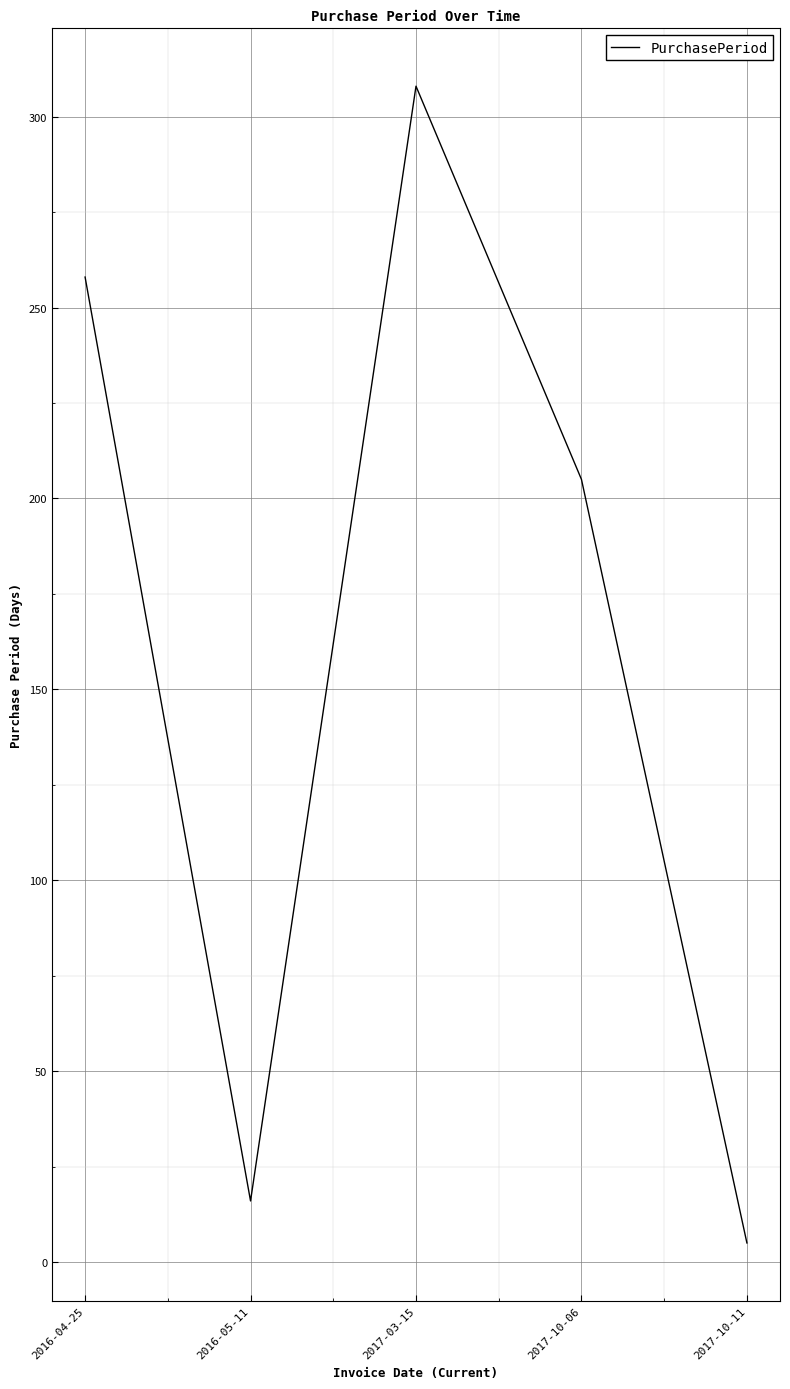

What is the change in value from 2016-04-25 to 2017-10-11?

-253